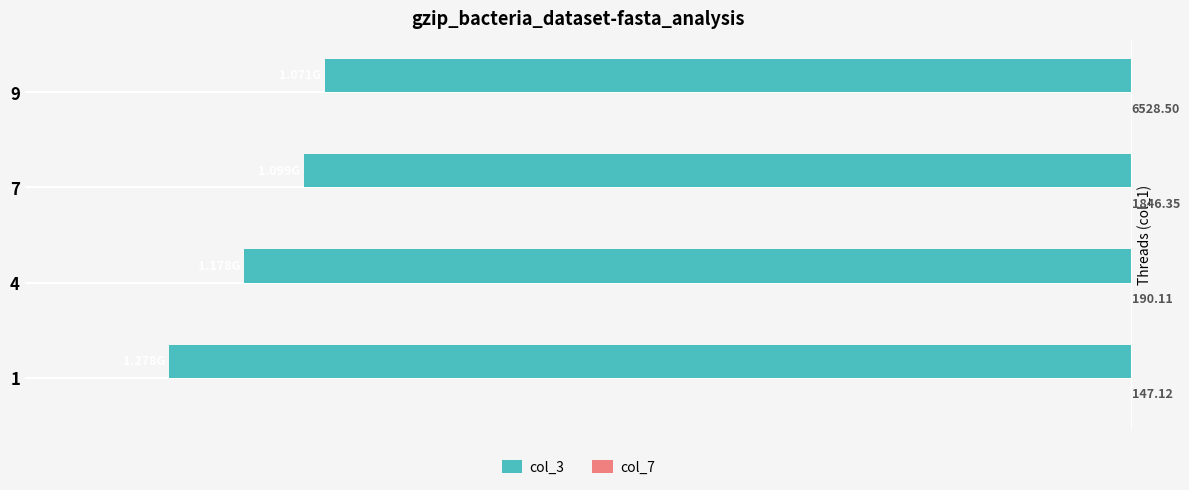

What is the difference between the maximum and minimum values in the col_7 series?

6381.4